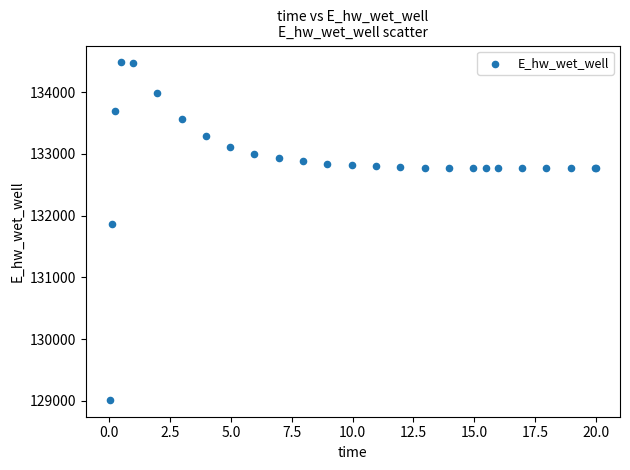

What Y value in the scatter plot is closest to 131748?

131866.9